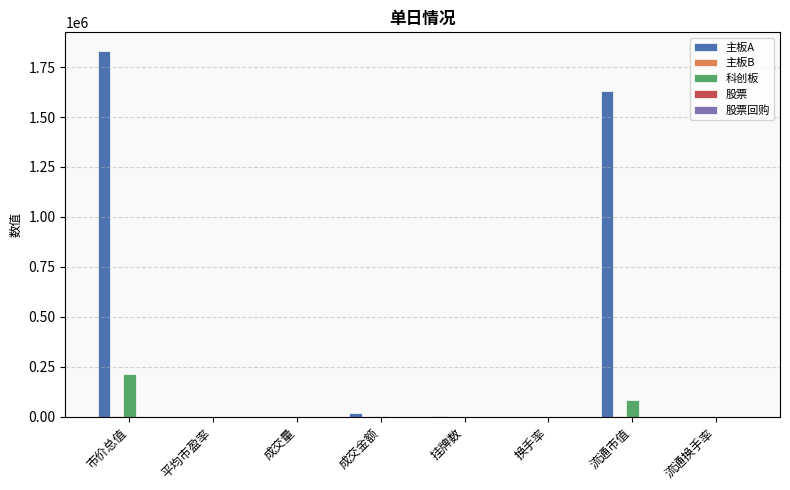

The 主板A series shows 1831995.4 at 市价总值. True or false?

True